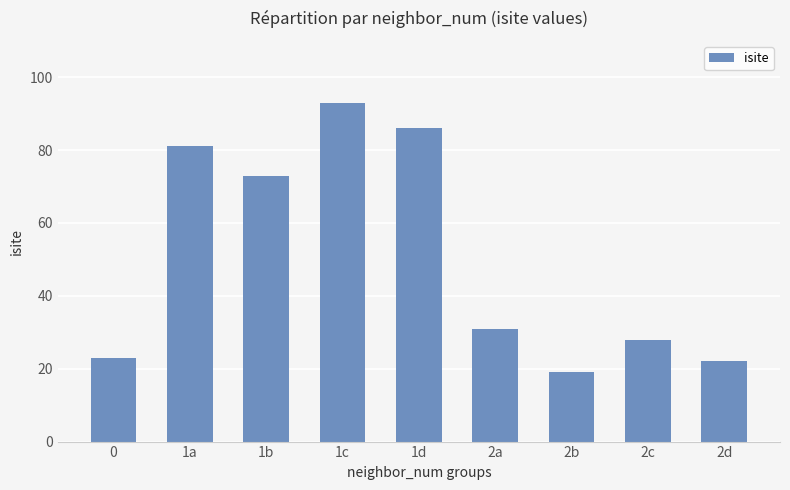

List the labels in order of value, largest first.

1c, 1d, 1a, 1b, 2a, 2c, 0, 2d, 2b